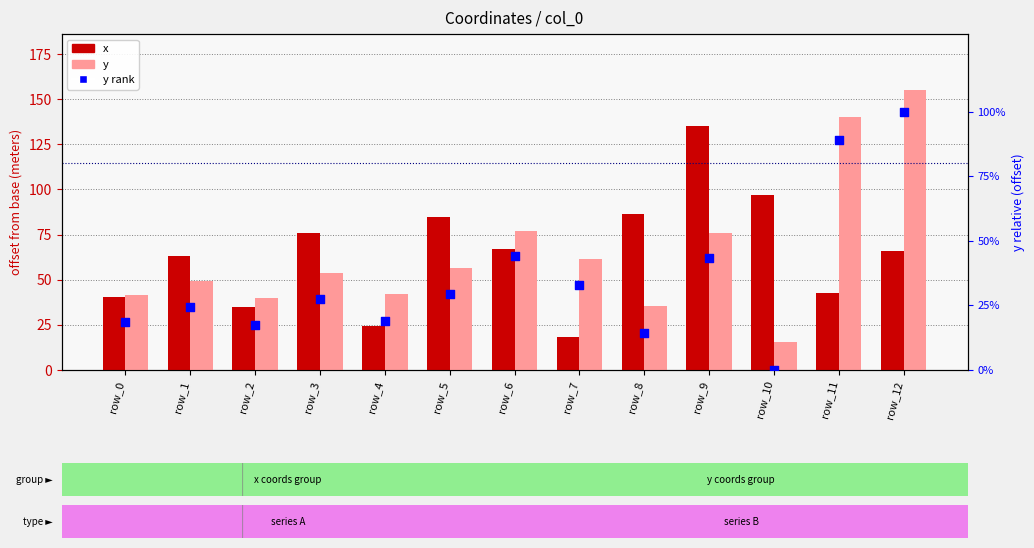

At which category is the sum across all series the highest?

row_12